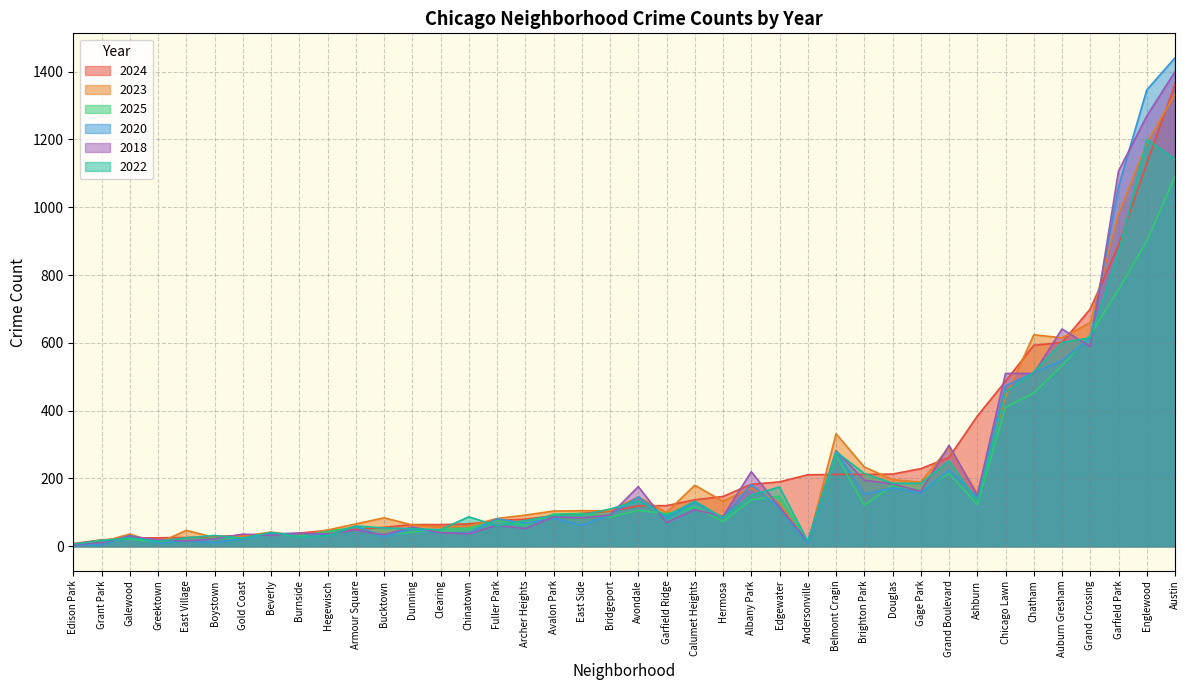

At which category is the sum across all series the highest?

Austin